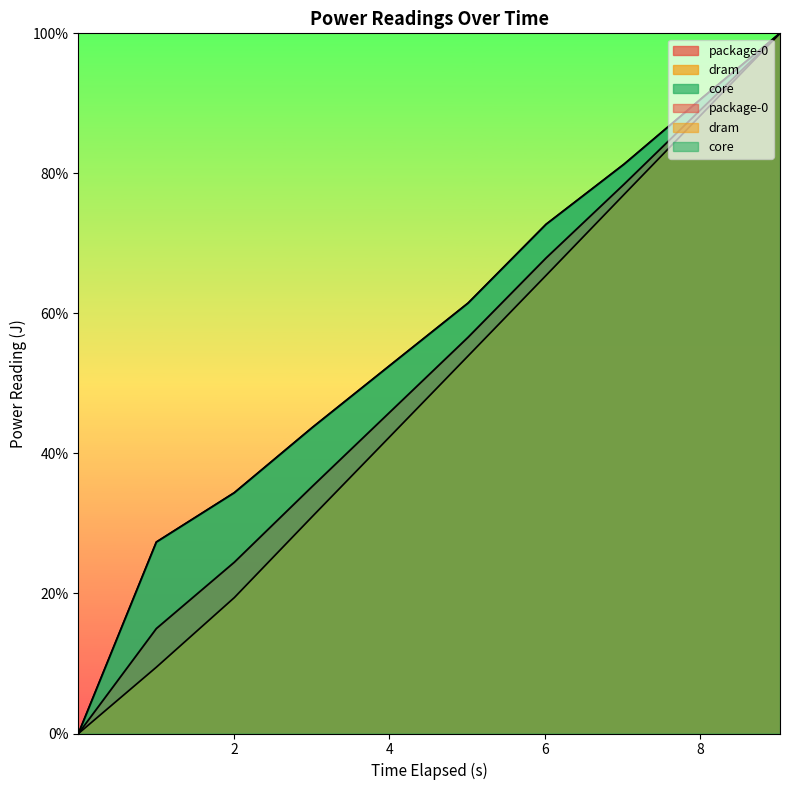

Which category has the highest value across all series?

9.025572795